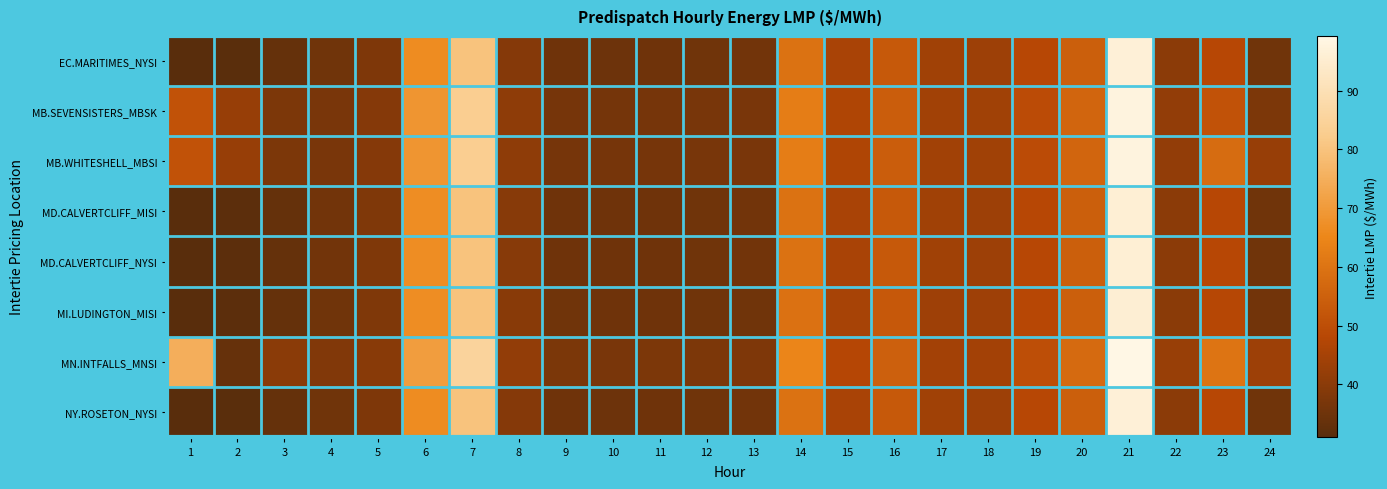

Rank the series at 10 from lowest to highest value.

EC.MARITIMES_NYSI, NY.ROSETON_NYSI, MD.CALVERTCLIFF_MISI, MD.CALVERTCLIFF_NYSI, MI.LUDINGTON_MISI, MB.SEVENSISTERS_MBSK, MB.WHITESHELL_MBSI, MN.INTFALLS_MNSI